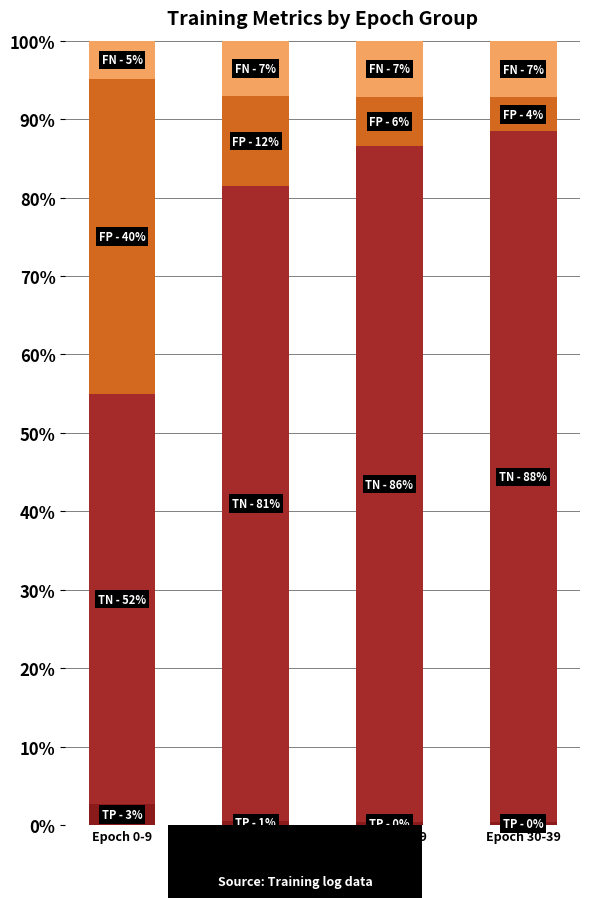

Are the bars horizontal?

No